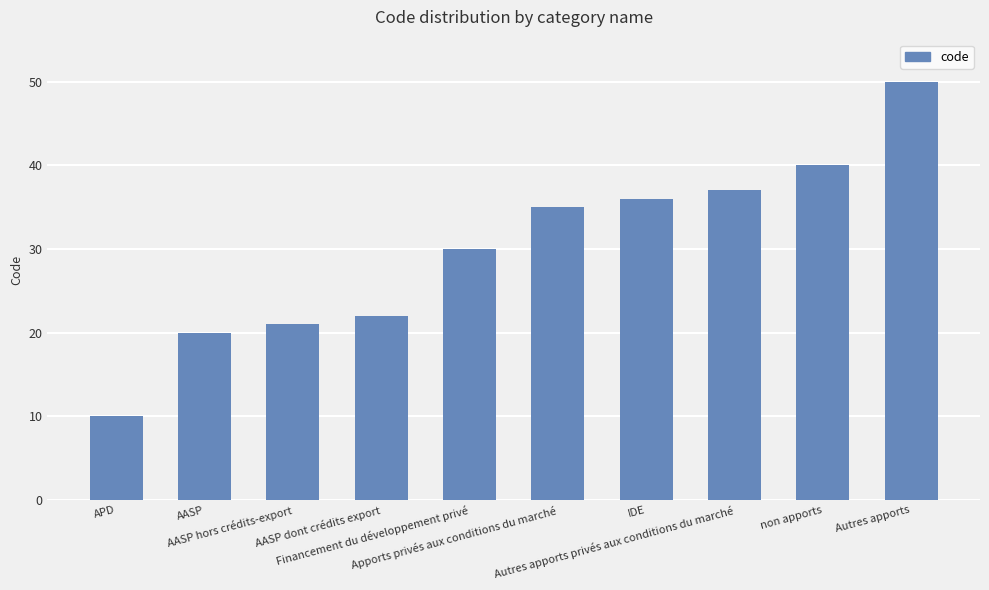

Rank the categories by value from lowest to highest.

APD, AASP, AASP hors crédits-export, AASP dont crédits export, Financement du développement privé, Apports privés aux conditions du marché, IDE, Autres apports privés aux conditions du marché, non apports, Autres apports